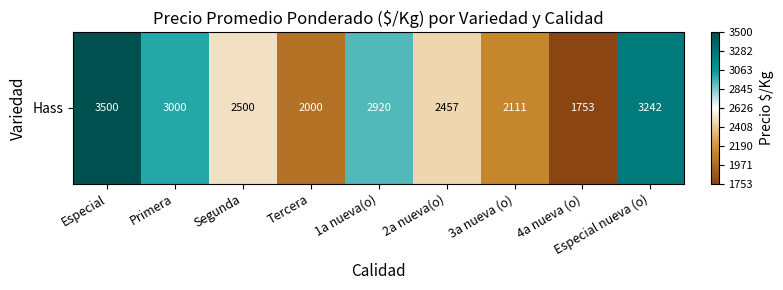

Rank the categories by value from highest to lowest.

Especial, Especial nueva (o), Primera, 1a nueva(o), Segunda, 2a nueva(o), 3a nueva (o), Tercera, 4a nueva (o)